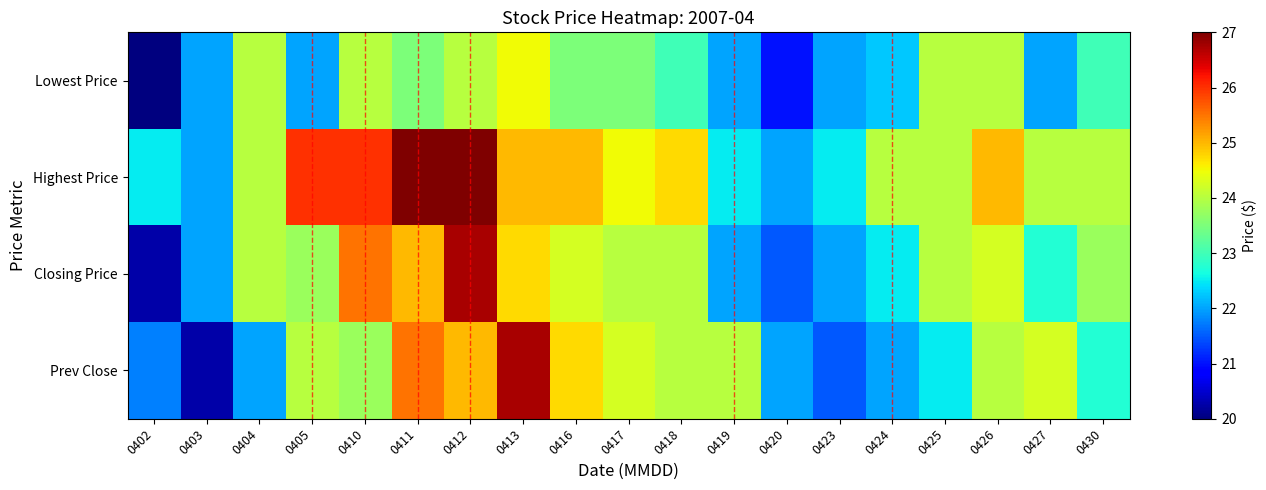

At 0410, list the series in order from smallest to largest.

Prev Close, Lowest Price, Closing Price, Highest Price